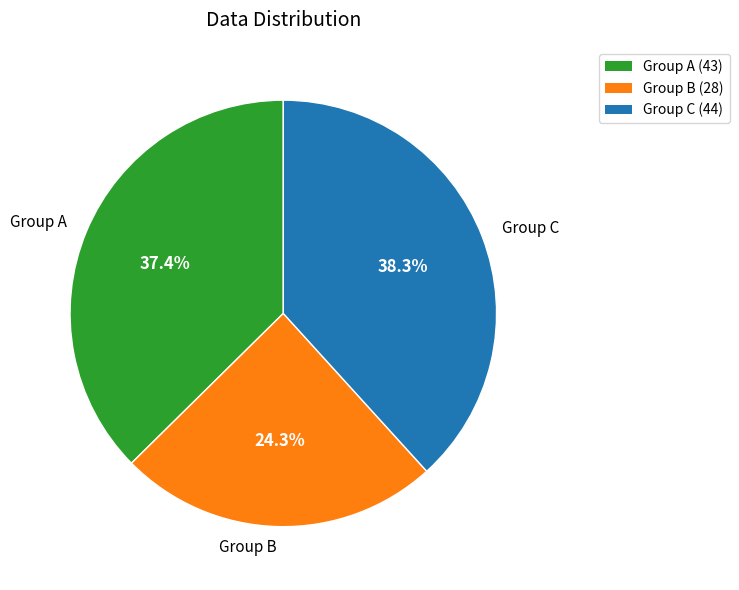

Which category has the biggest portion of the pie?

Group C